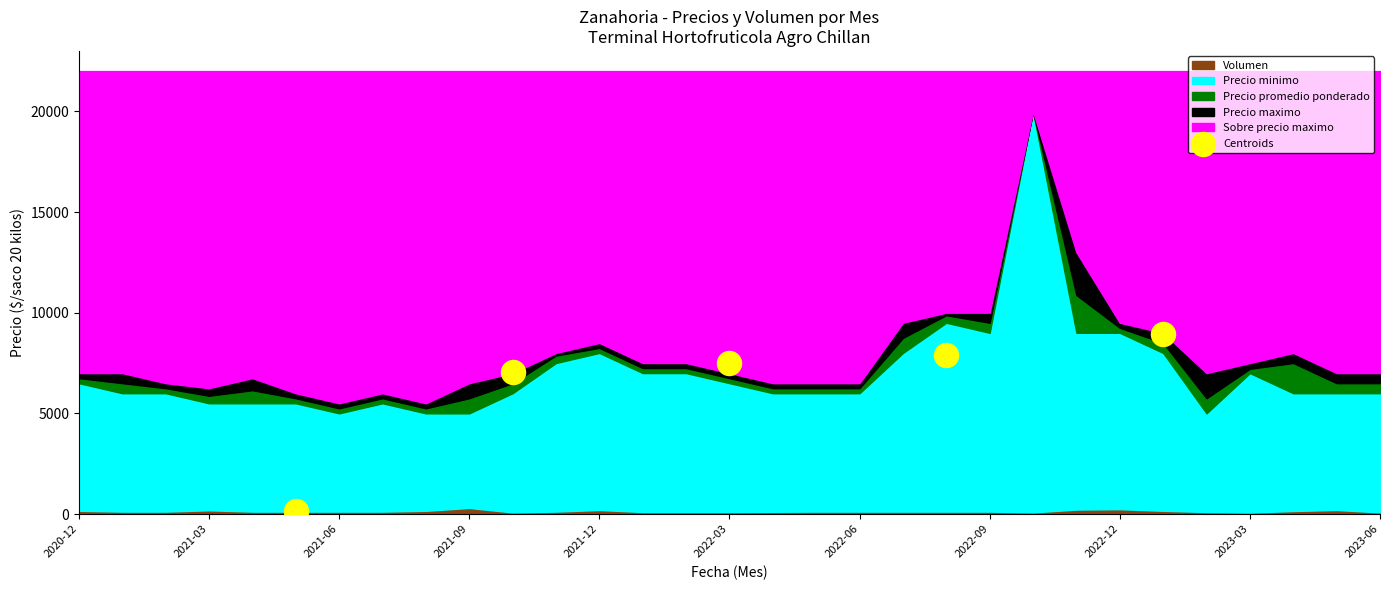

What is the average Y value?

6299.0